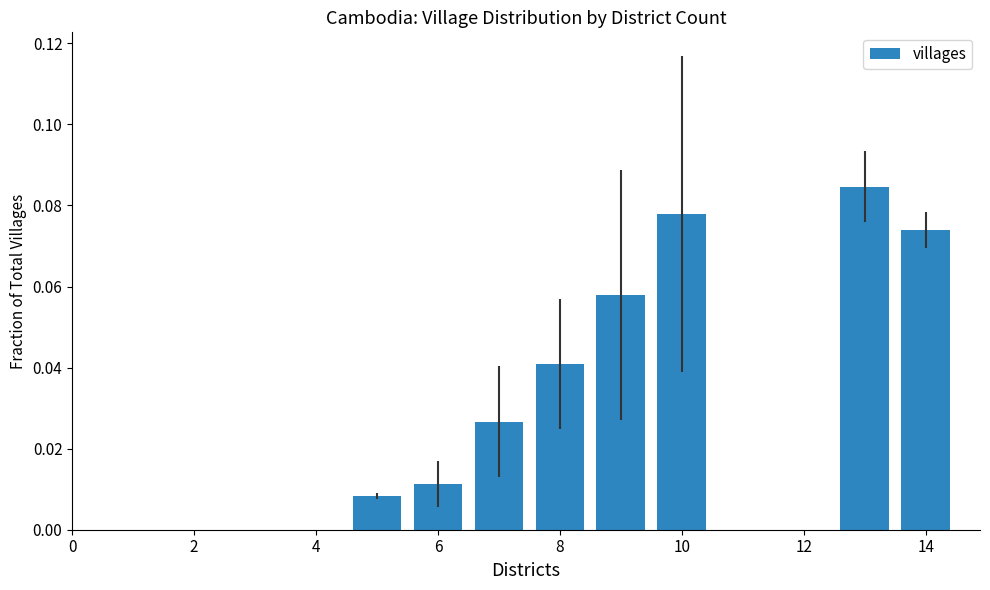

Count the values in the range 0 to 1.

8